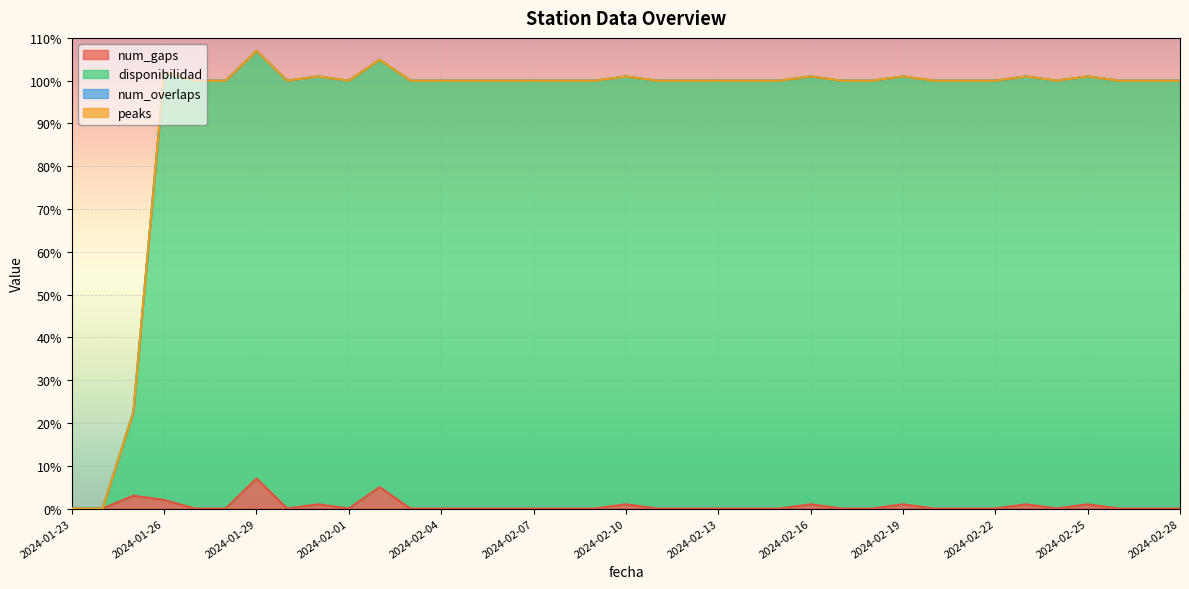

Is the value of num_gaps at 2024-01-25 greater than the value of disponibilidad at 2024-02-22?

No